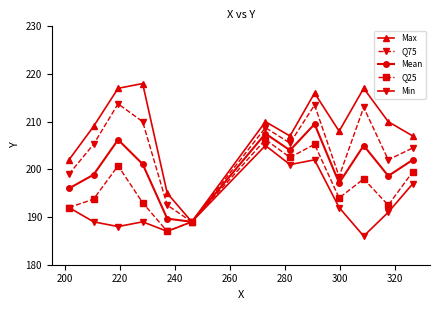

Which series has the largest range (max minus min)?

Max